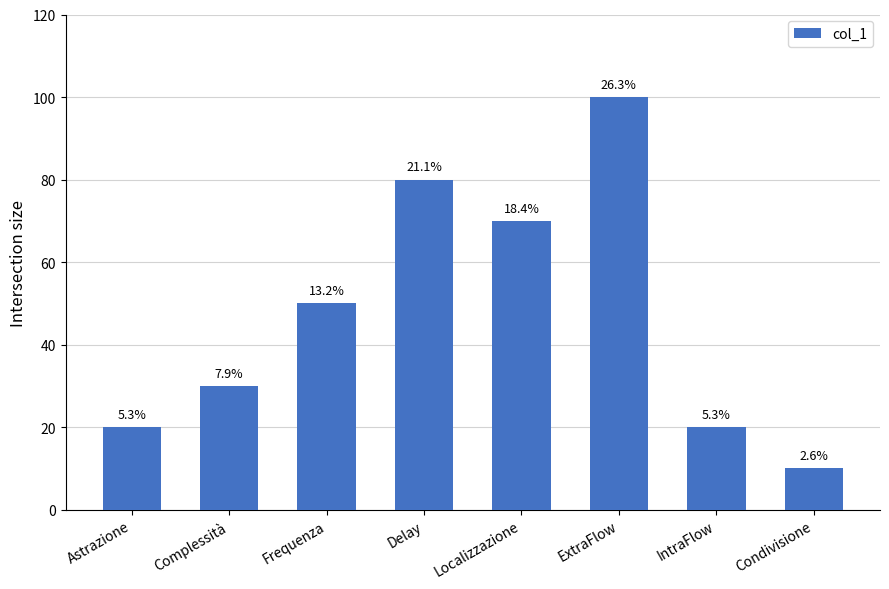

What is the change in value from Delay to Condivisione?

-70